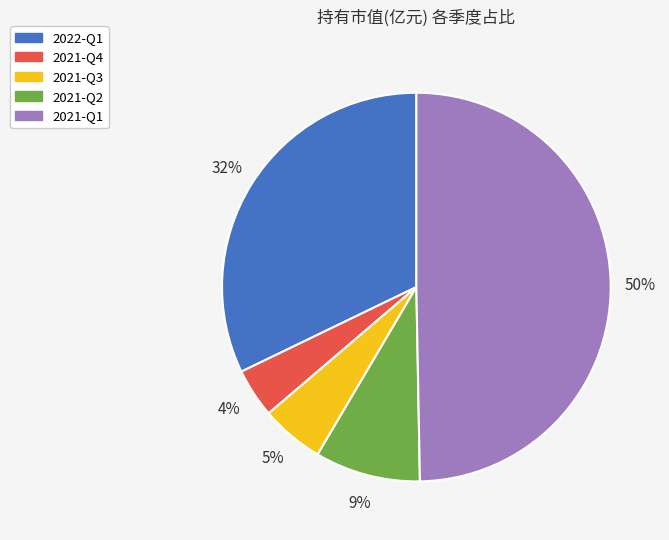

Count the number of slices in the pie.

5